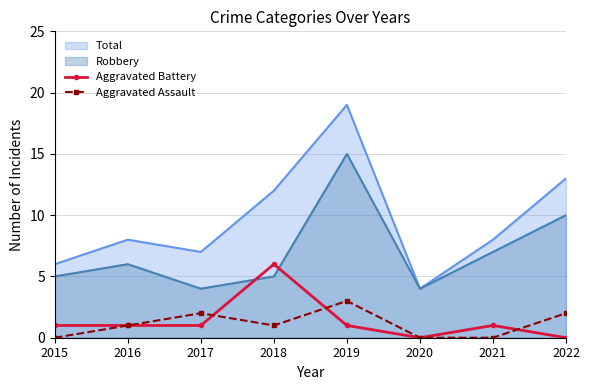

The Aggravated Battery series shows 2 at 2017. True or false?

False